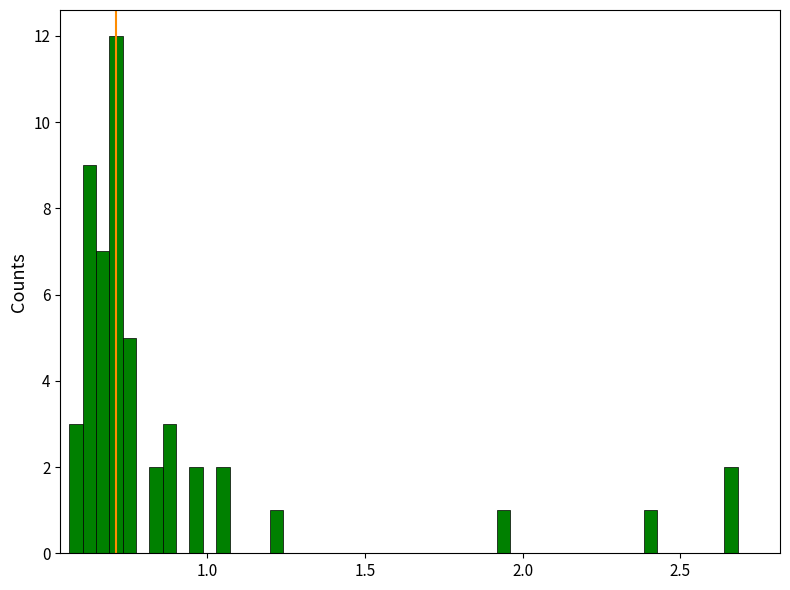

Around what value on the x-axis is the tallest bar? Give the approximate position of its centre, as read against the axis.

0.70